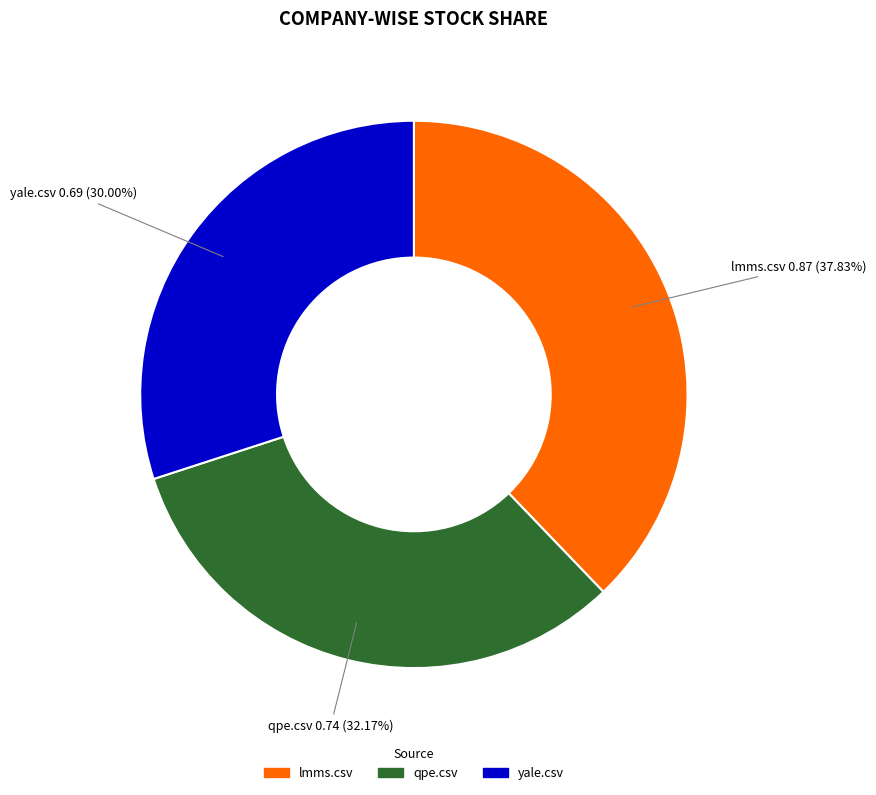

The lmms.csv slice represents 44% of the pie. True or false?

False